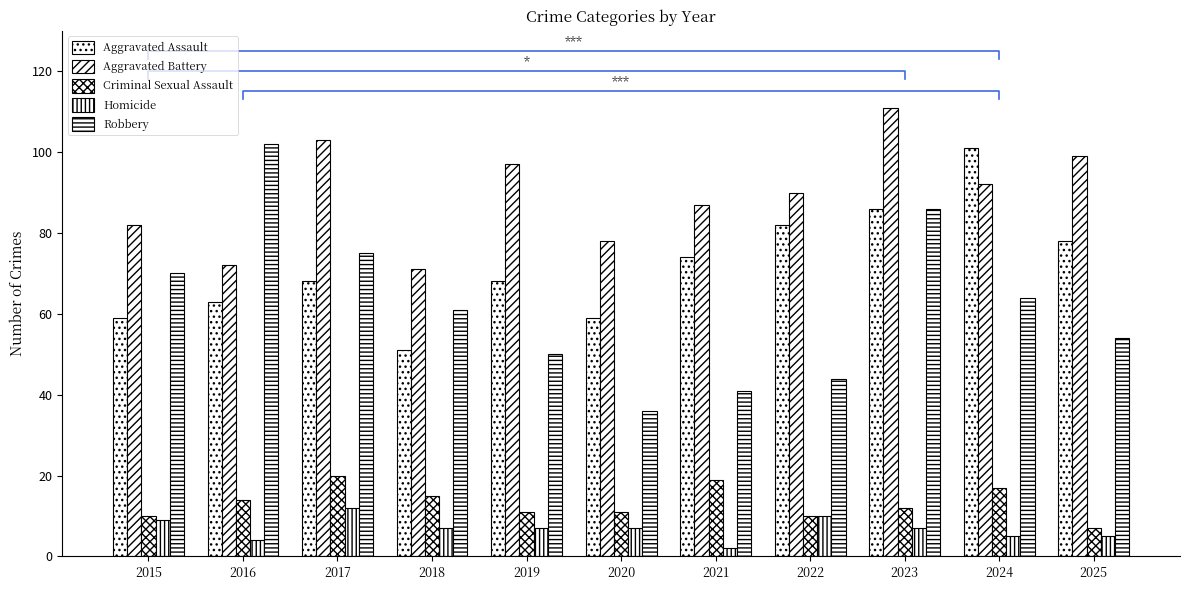

Reading left to right, transcribe all the data shown in this chart.

Aggravated Assault: 59	63	68	51	68	59	74	82	86	101	78
Aggravated Battery: 82	72	103	71	97	78	87	90	111	92	99
Criminal Sexual Assault: 10	14	20	15	11	11	19	10	12	17	7
Homicide: 9	4	12	7	7	7	2	10	7	5	5
Robbery: 70	102	75	61	50	36	41	44	86	64	54